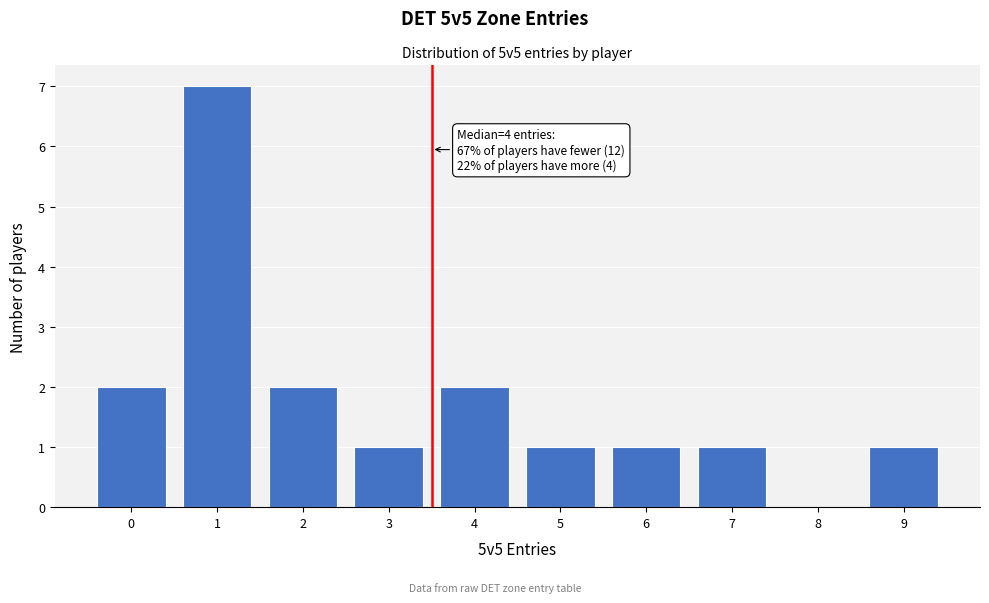

Reading left to right, list all the values displayed in this chart.

0=2	1=7	2=2	3=1	4=2	5=1	6=1	7=1	8=0	9=1